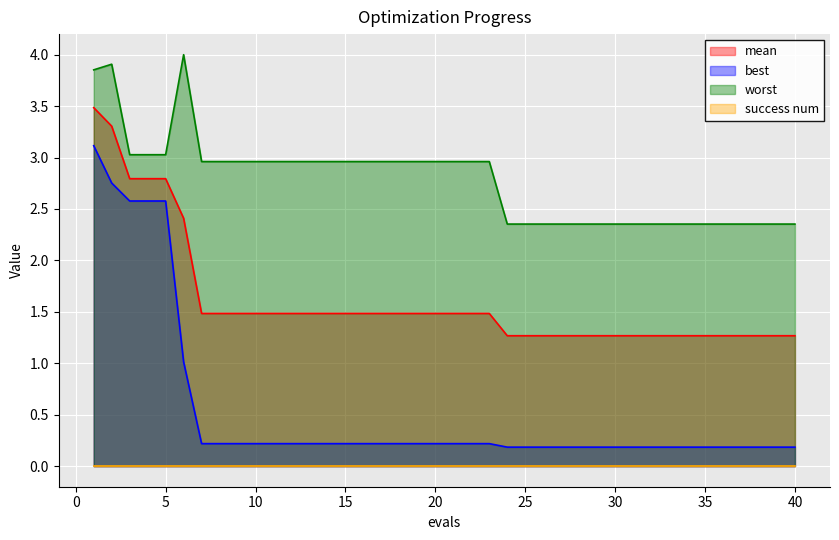

Which series has the largest total across all categories?

worst